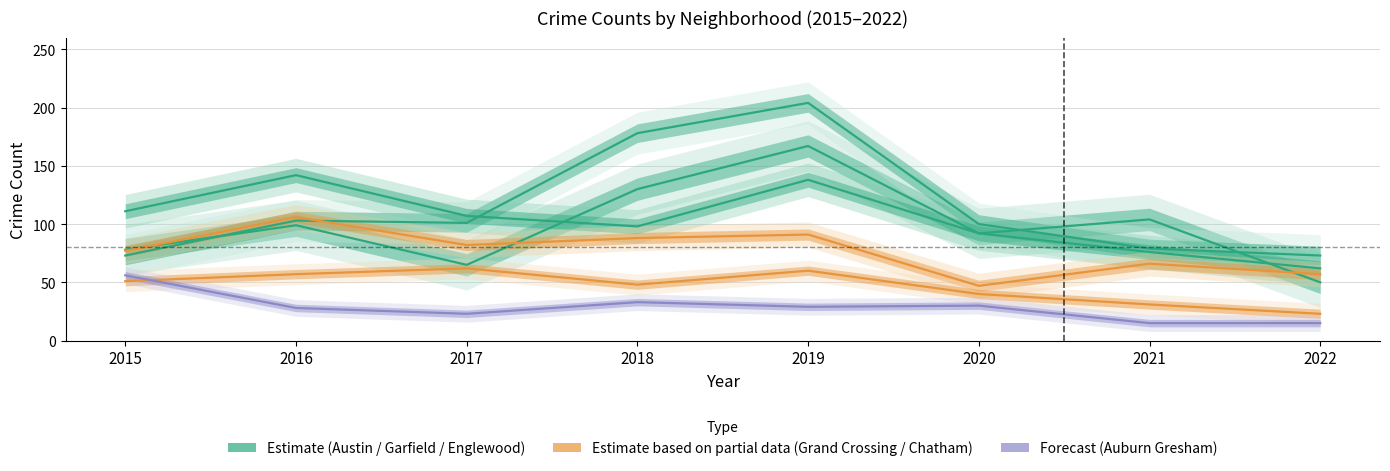

Between 2018 and 2019, which series saw the biggest shift?

Englewood